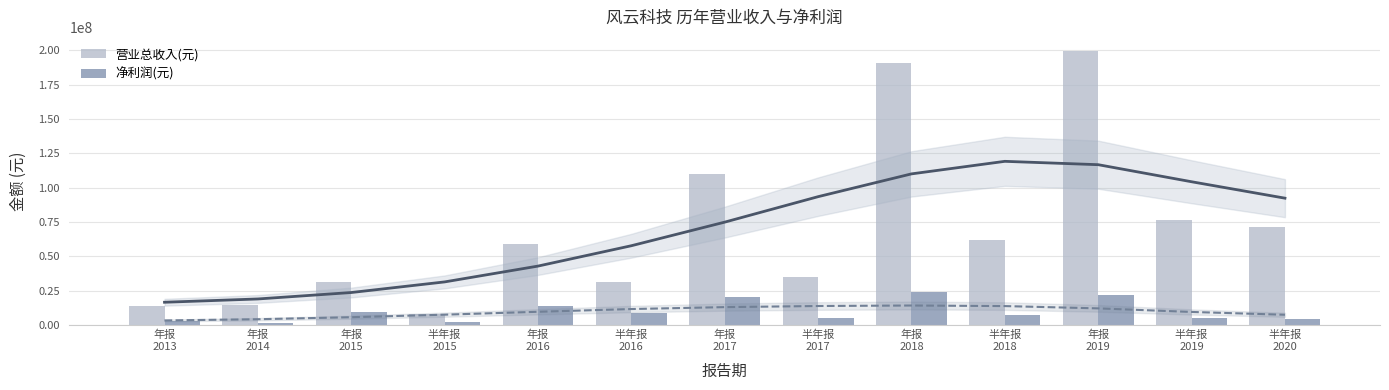

What is the approximate value of 营业总收入(元) at 年报
2019?

199886527.5